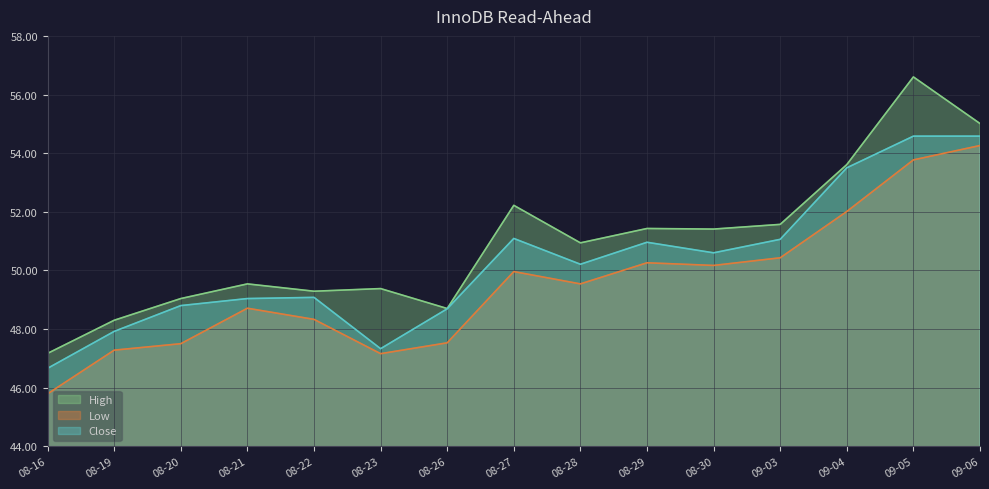

Between 08-20 and 09-06, which series saw the biggest shift?

Low